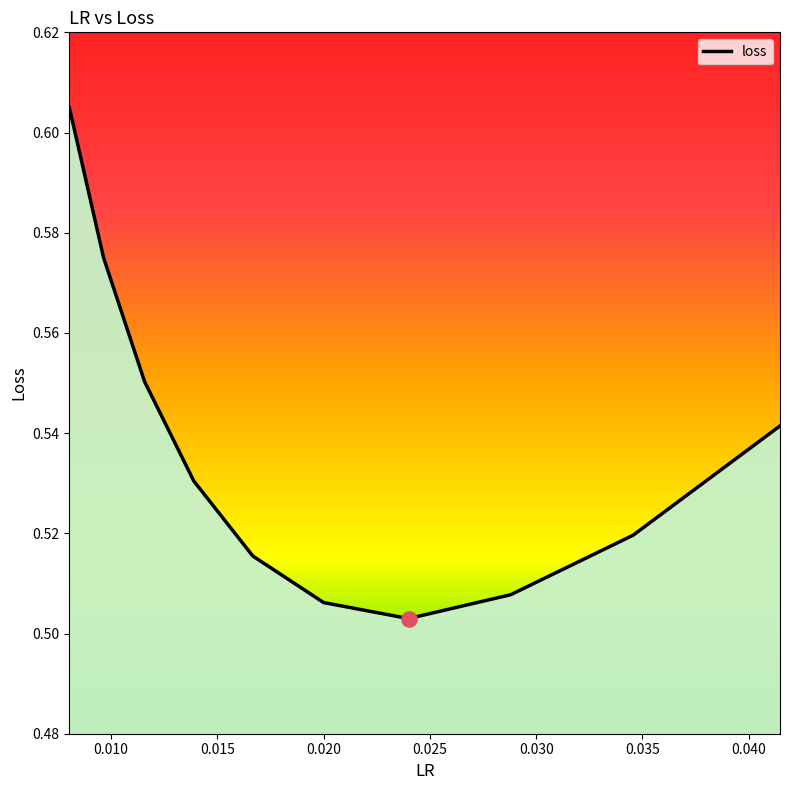

Is this an area chart (filled region under the line)?

Yes